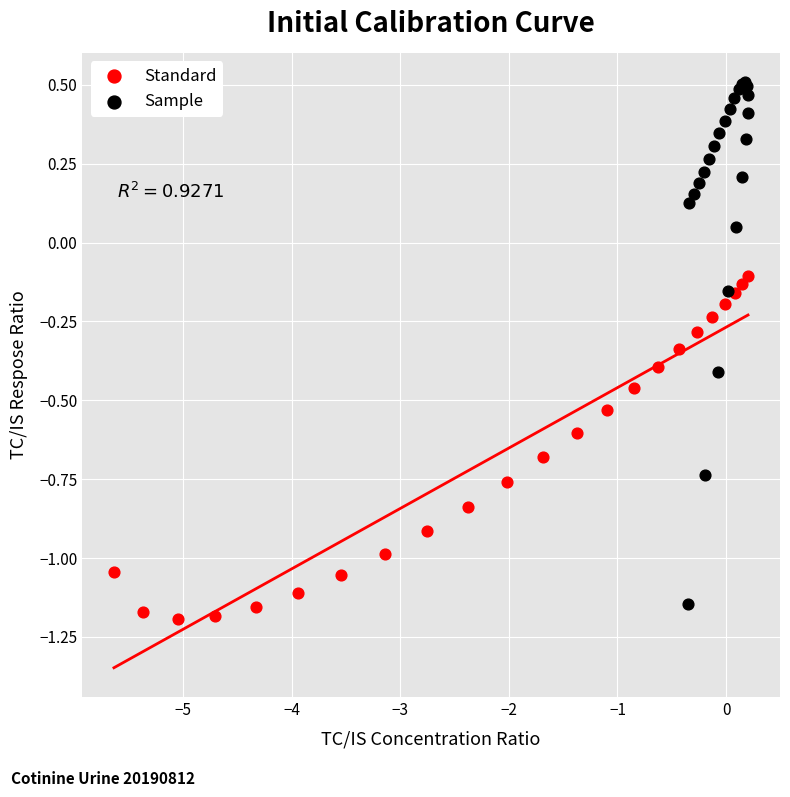

Which series has the widest spread of Y values?

Sample